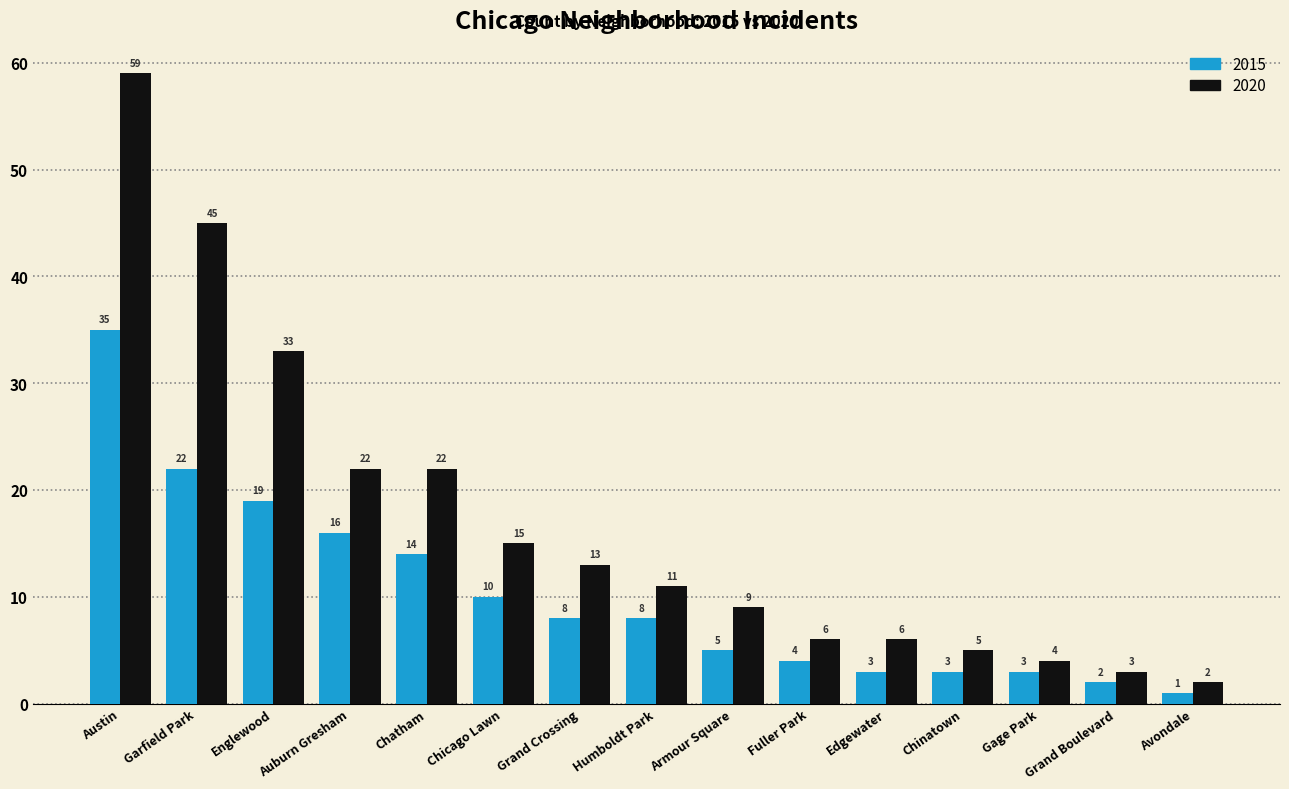

List the series in order of their peak value, highest first.

2020, 2015